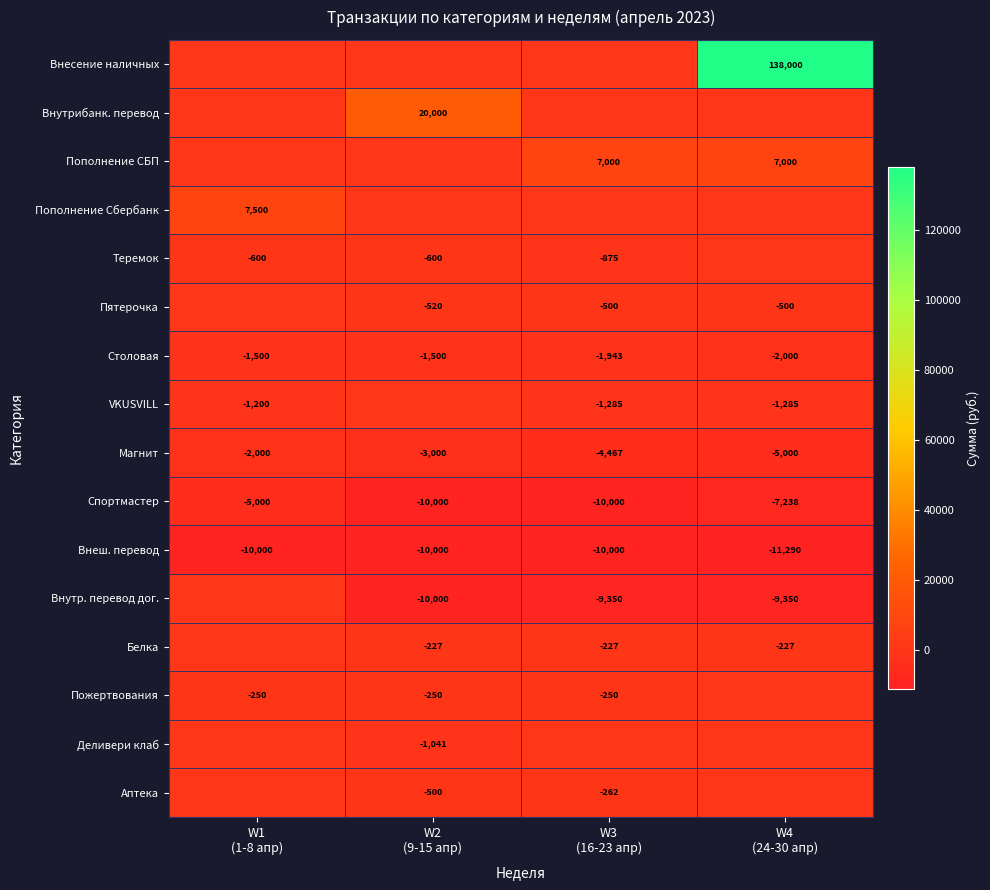

What is the minimum value shown in the chart?

-11290